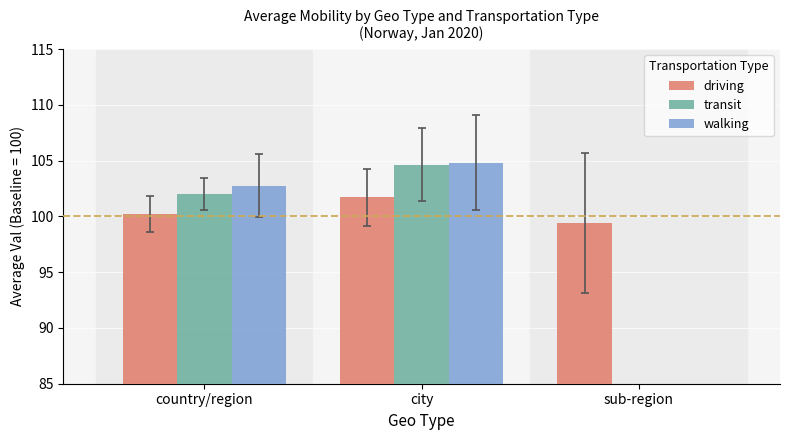

Which series has the widest spread of values?

walking